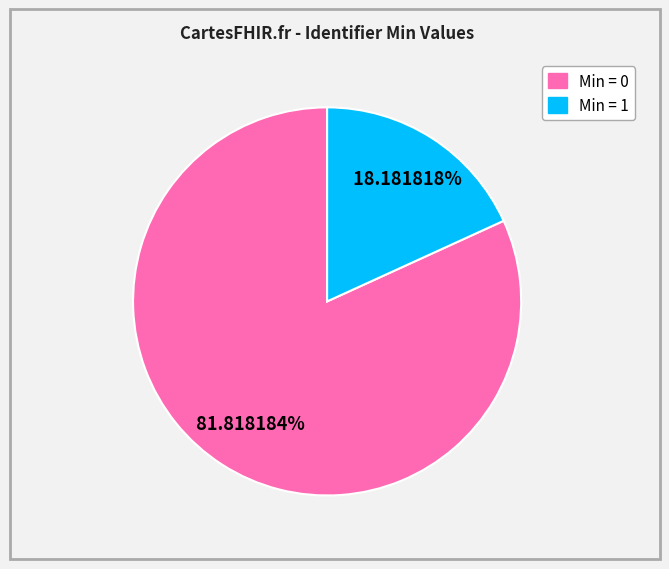

Is there any slice that represents more than half of the pie?

Yes